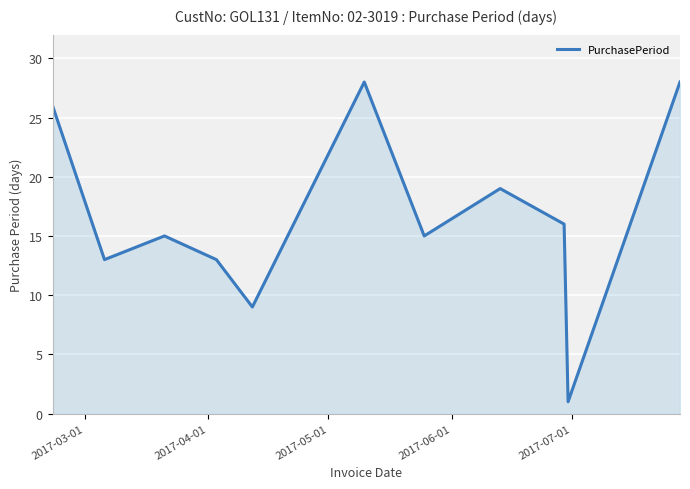

What is the greatest value displayed?

28